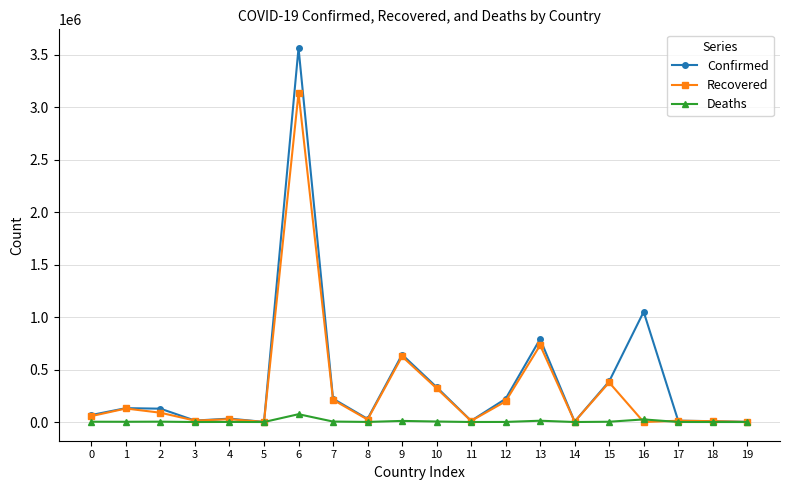

At which label is Recovered closest to 1566591?

13